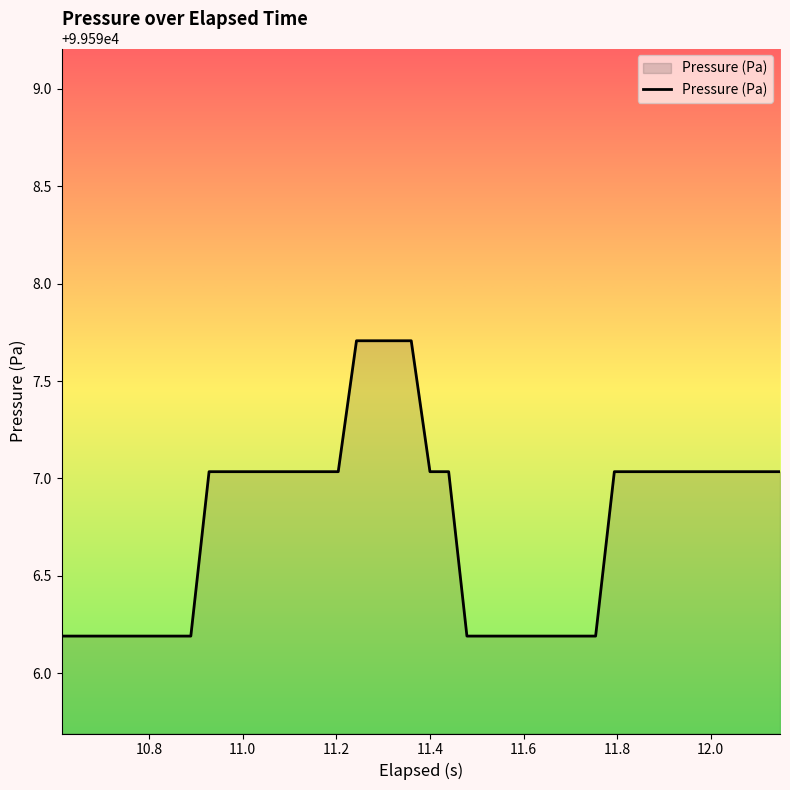

What is the minimum value shown in the chart?

99596.2